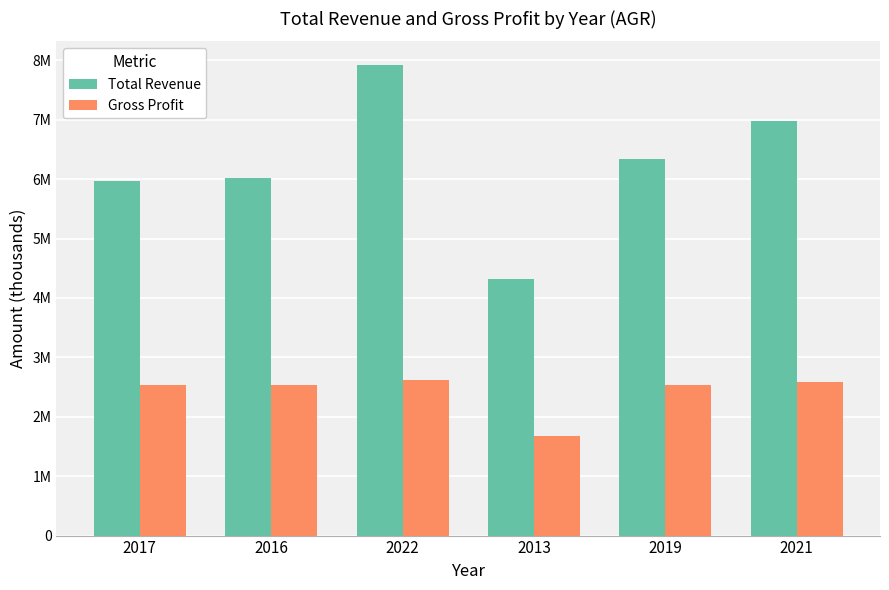

Does the chart contain any negative values?

No